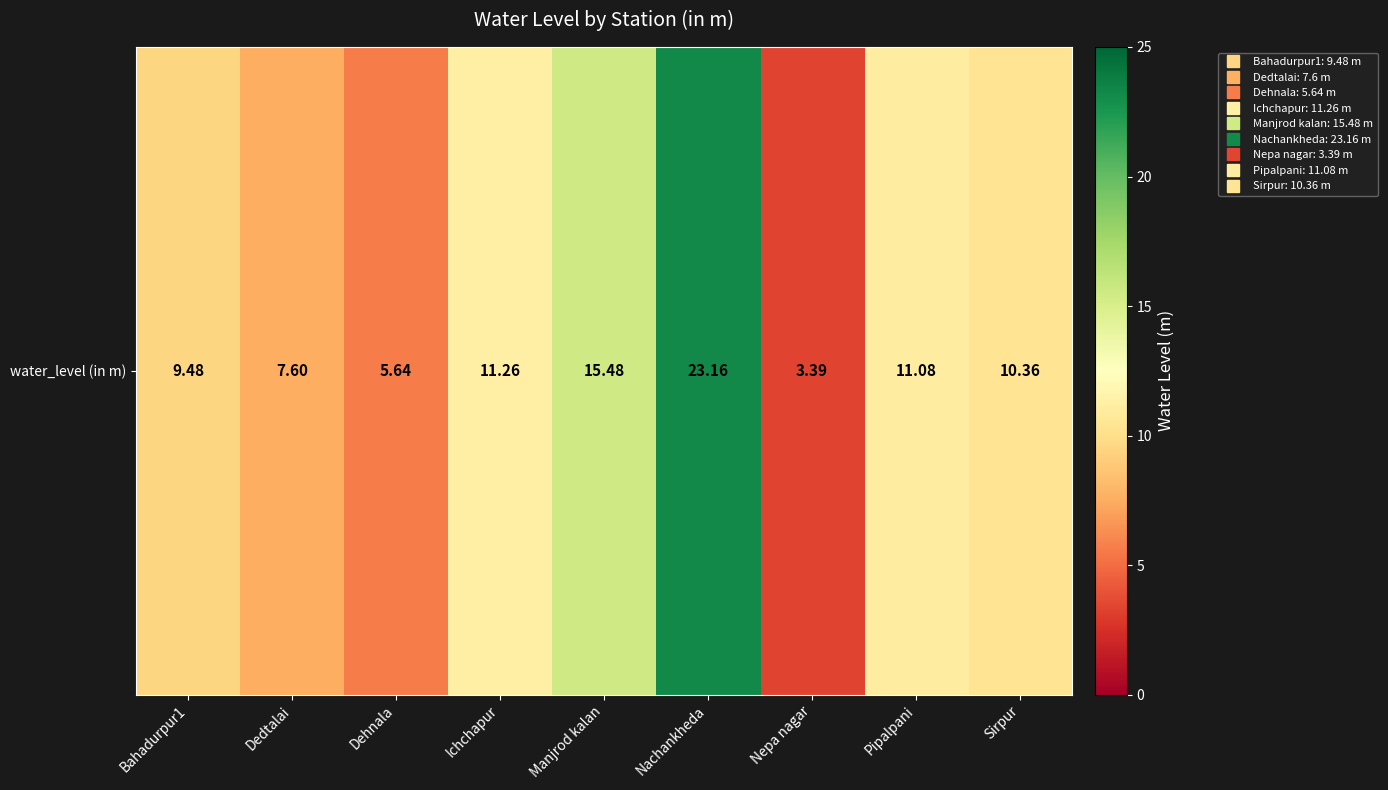

What is the change in value from Dedtalai to Dehnala?

-2.0